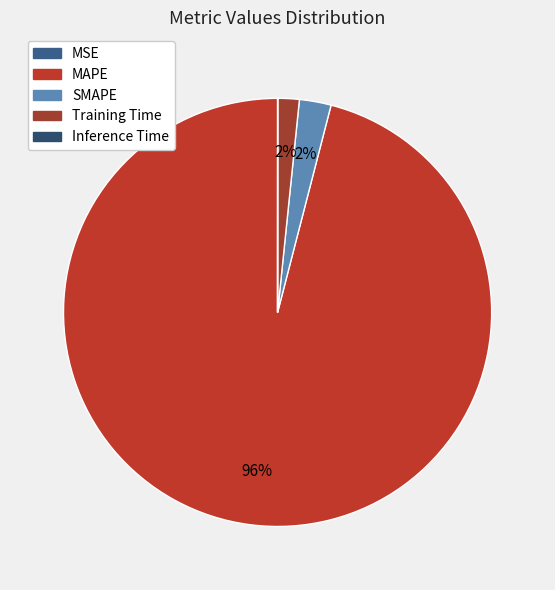

Rank the categories by value from lowest to highest.

MSE, Inference Time, Training Time, SMAPE, MAPE